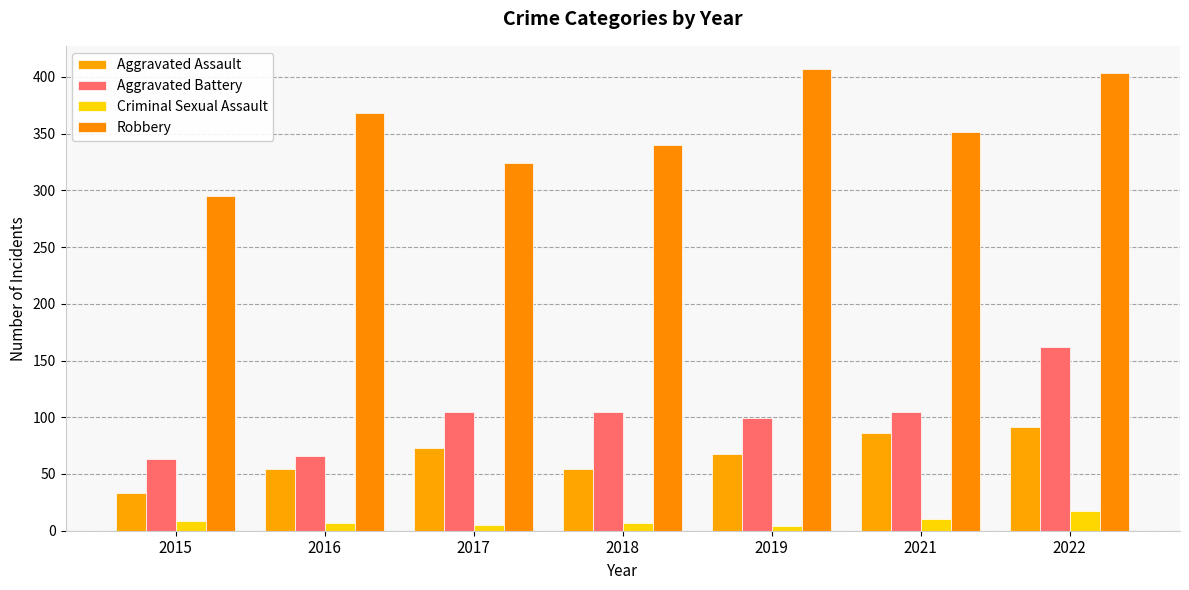

Is it true that Criminal Sexual Assault equals 4 at 2022?

False